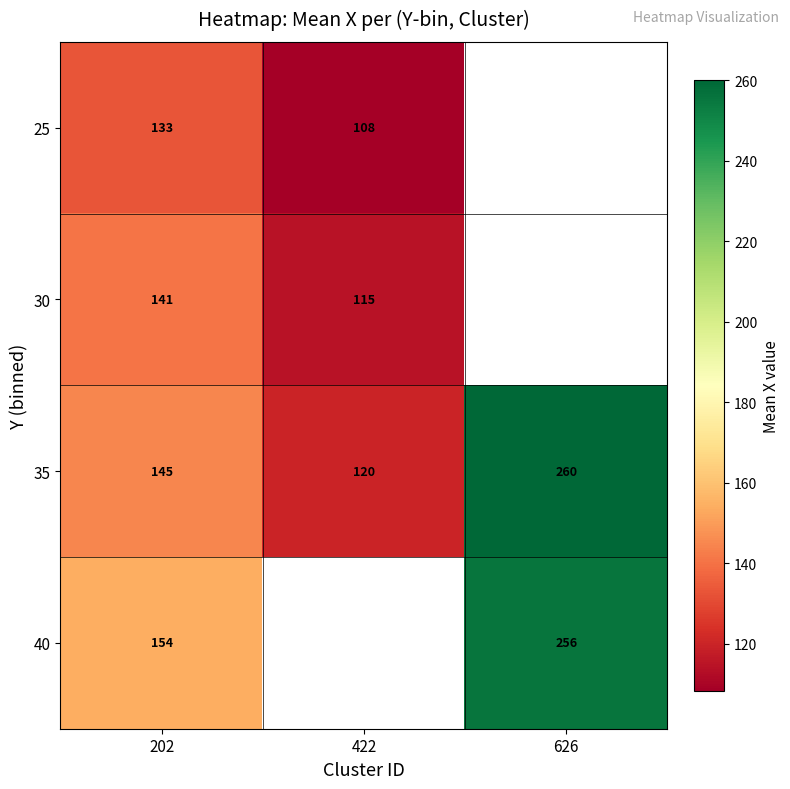

Rank the series at 202 from lowest to highest value.

25, 30, 35, 40